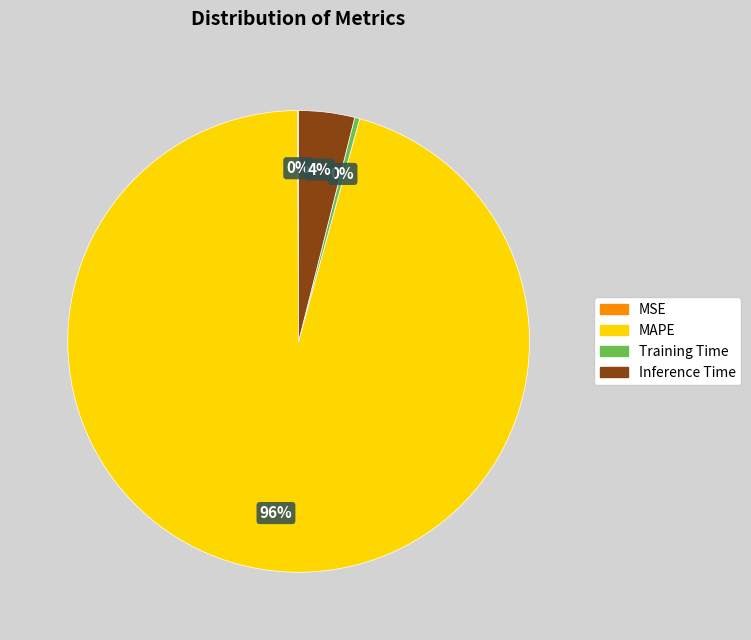

Do MAPE and Training Time together represent more than half of the pie?

Yes